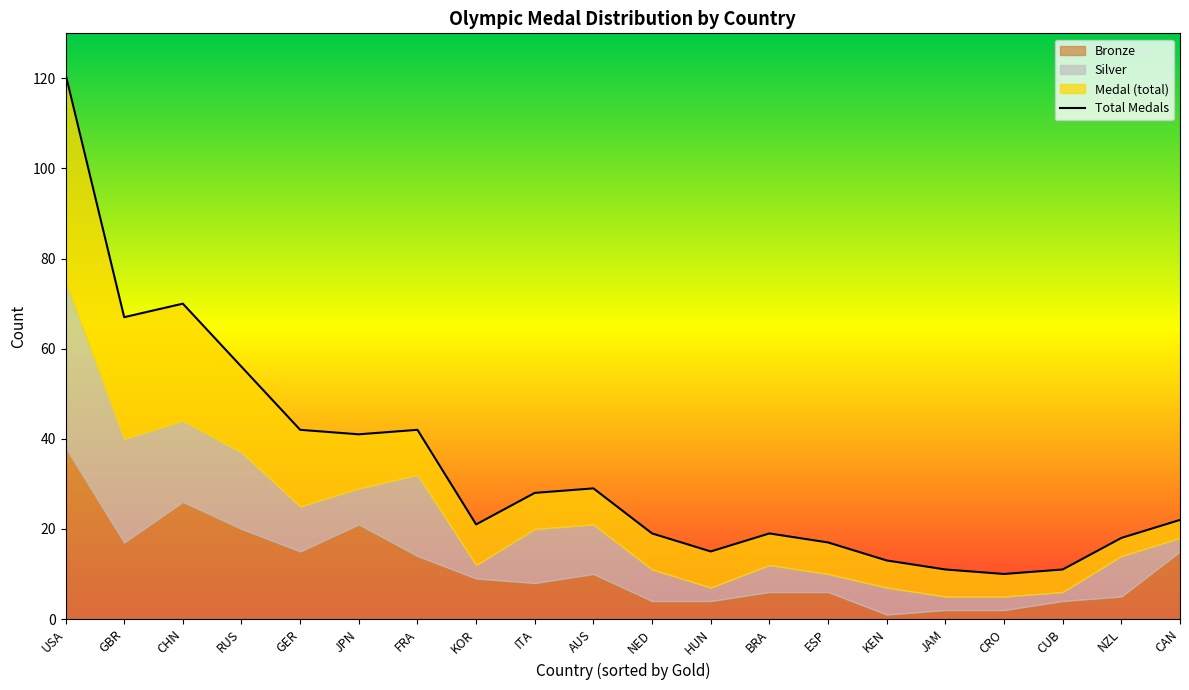

How many lines are shown in the chart?

1